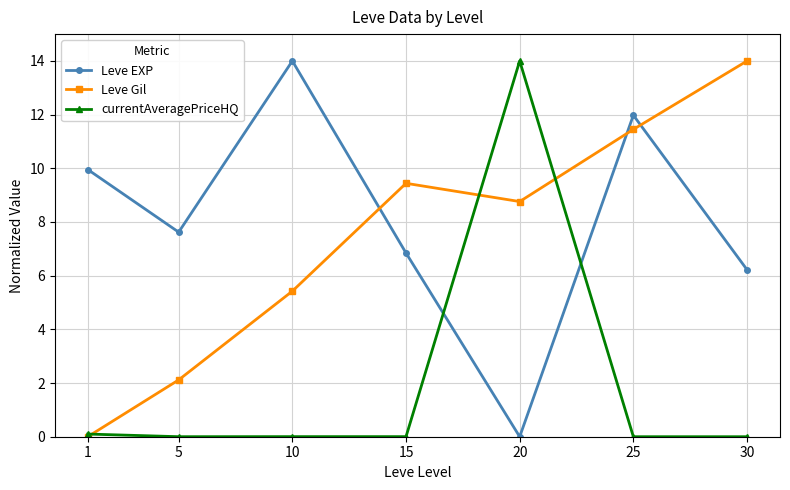

Where is Leve Gil nearest to the value 7?

10